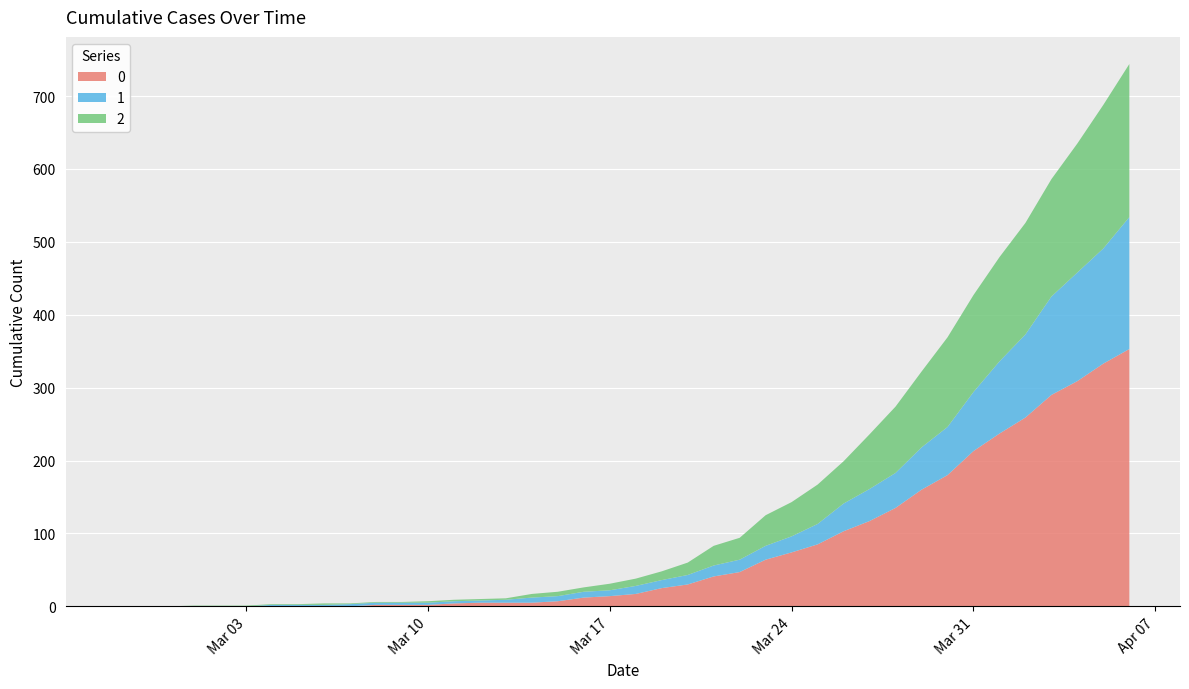

Reading left to right, extract all data points from this chart.

0: 2020-02-27=0	2020-02-28=0	2020-02-29=0	2020-03-01=0	2020-03-02=0	2020-03-03=0	2020-03-04=0	2020-03-05=0	2020-03-06=0	2020-03-07=0	2020-03-08=2	2020-03-09=2	2020-03-10=2	2020-03-11=4	2020-03-12=5	2020-03-13=5	2020-03-14=5	2020-03-15=7	2020-03-16=12	2020-03-17=14	2020-03-18=17	2020-03-19=25	2020-03-20=30	2020-03-21=41	2020-03-22=47	2020-03-23=64	2020-03-24=74	2020-03-25=85	2020-03-26=103	2020-03-27=117	2020-03-28=135	2020-03-29=160	2020-03-30=180	2020-03-31=213	2020-04-01=237	2020-04-02=259	2020-04-03=290	2020-04-04=309	2020-04-05=333	2020-04-06=353
1: 2020-02-27=0	2020-02-28=0	2020-02-29=0	2020-03-01=0	2020-03-02=0	2020-03-03=0	2020-03-04=2	2020-03-05=2	2020-03-06=2	2020-03-07=3	2020-03-08=3	2020-03-09=3	2020-03-10=3	2020-03-11=3	2020-03-12=3	2020-03-13=4	2020-03-14=7	2020-03-15=7	2020-03-16=8	2020-03-17=8	2020-03-18=11	2020-03-19=11	2020-03-20=13	2020-03-21=15	2020-03-22=17	2020-03-23=19	2020-03-24=22	2020-03-25=28	2020-03-26=38	2020-03-27=44	2020-03-28=48	2020-03-29=58	2020-03-30=66	2020-03-31=81	2020-04-01=99	2020-04-02=114	2020-04-03=135	2020-04-04=149	2020-04-05=158	2020-04-06=181
2: 2020-02-27=0	2020-02-28=0	2020-02-29=0	2020-03-01=1	2020-03-02=1	2020-03-03=1	2020-03-04=1	2020-03-05=1	2020-03-06=2	2020-03-07=1	2020-03-08=1	2020-03-09=1	2020-03-10=2	2020-03-11=2	2020-03-12=2	2020-03-13=2	2020-03-14=5	2020-03-15=6	2020-03-16=6	2020-03-17=9	2020-03-18=10	2020-03-19=12	2020-03-20=17	2020-03-21=27	2020-03-22=30	2020-03-23=42	2020-03-24=47	2020-03-25=54	2020-03-26=58	2020-03-27=75	2020-03-28=91	2020-03-29=104	2020-03-30=123	2020-03-31=133	2020-04-01=143	2020-04-02=153	2020-04-03=161	2020-04-04=177	2020-04-05=197	2020-04-06=210